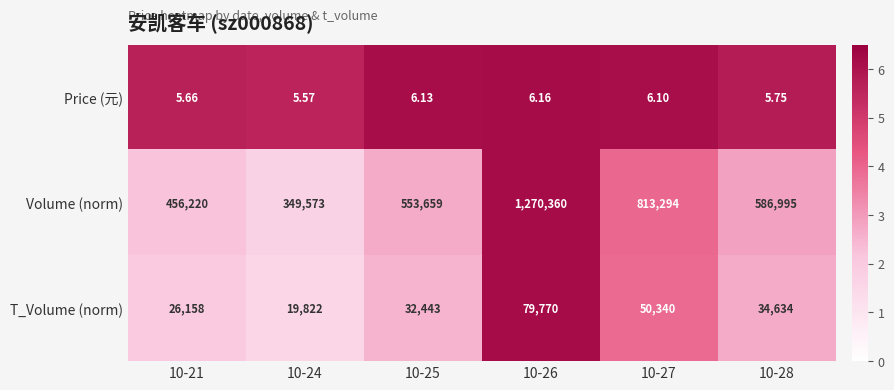

Rank the series at 10-28 from highest to lowest value.

Volume (norm), T_Volume (norm), Price (元)